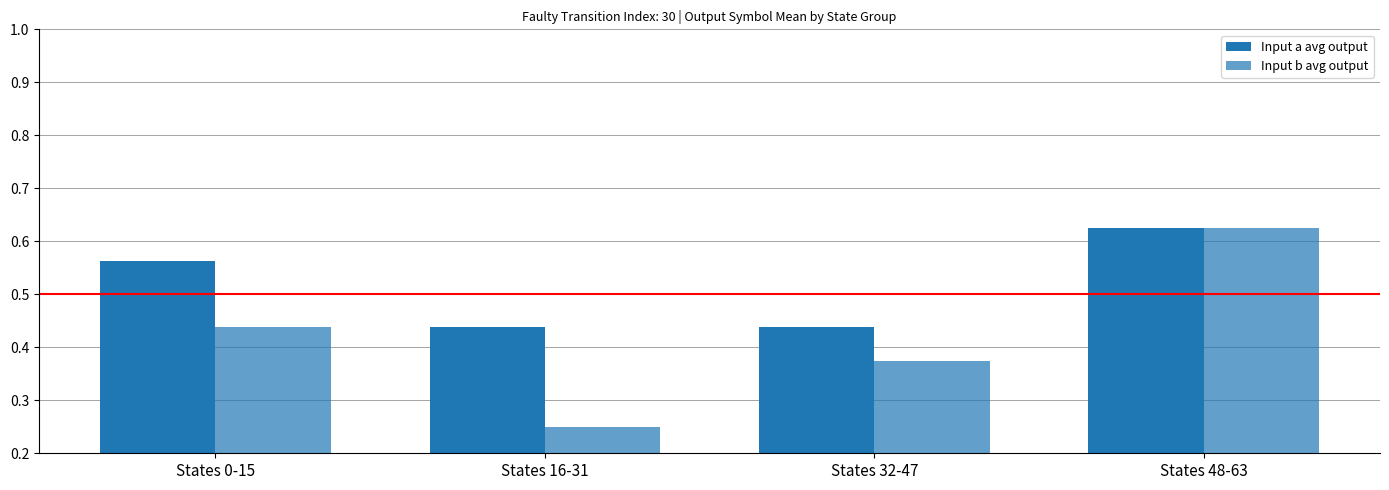

How many categories are shown in the chart?

4